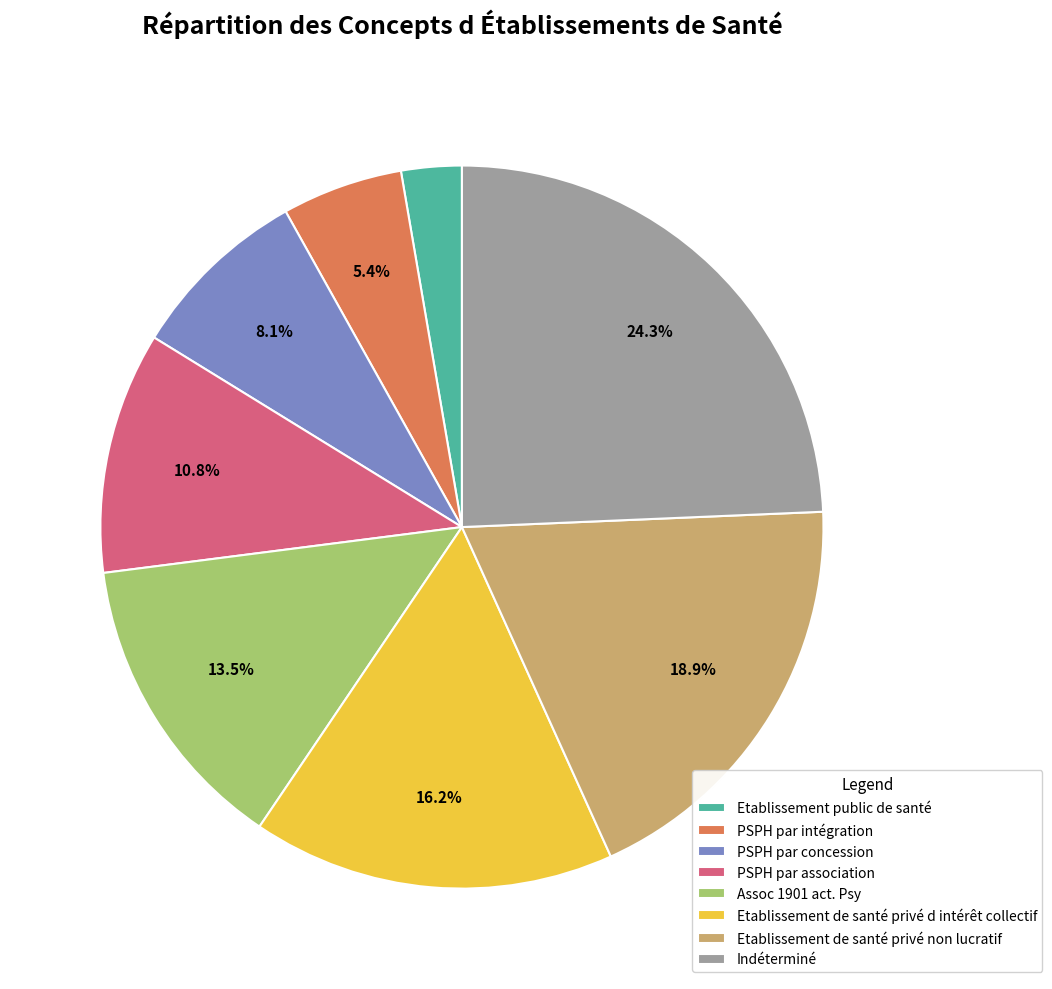

Which slice is the smallest?

Etablissement public de santé